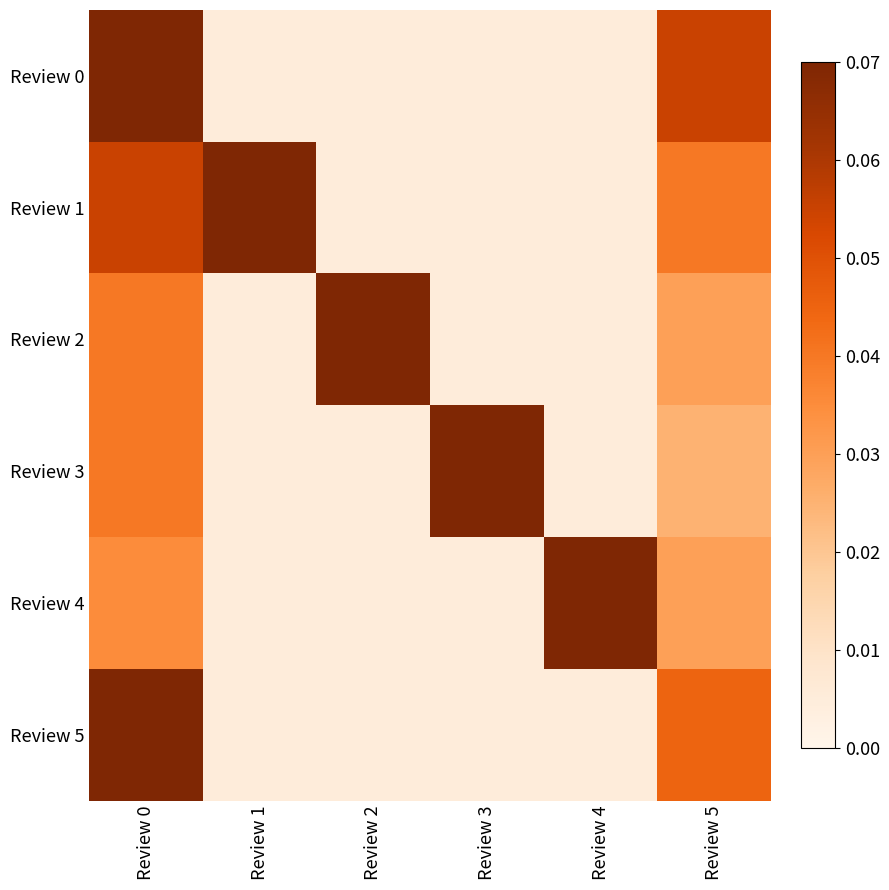

Reading left to right, extract all data points from this chart.

Review 0: Review 0=0.1	Review 1=0.0	Review 2=0.0	Review 3=0.0	Review 4=0.0	Review 5=0.1
Review 1: Review 0=0.1	Review 1=0.1	Review 2=0.0	Review 3=0.0	Review 4=0.0	Review 5=0.0
Review 2: Review 0=0.0	Review 1=0.0	Review 2=0.1	Review 3=0.0	Review 4=0.0	Review 5=0.0
Review 3: Review 0=0.0	Review 1=0.0	Review 2=0.0	Review 3=0.1	Review 4=0.0	Review 5=0.0
Review 4: Review 0=0.0	Review 1=0.0	Review 2=0.0	Review 3=0.0	Review 4=0.1	Review 5=0.0
Review 5: Review 0=0.1	Review 1=0.0	Review 2=0.0	Review 3=0.0	Review 4=0.0	Review 5=0.0